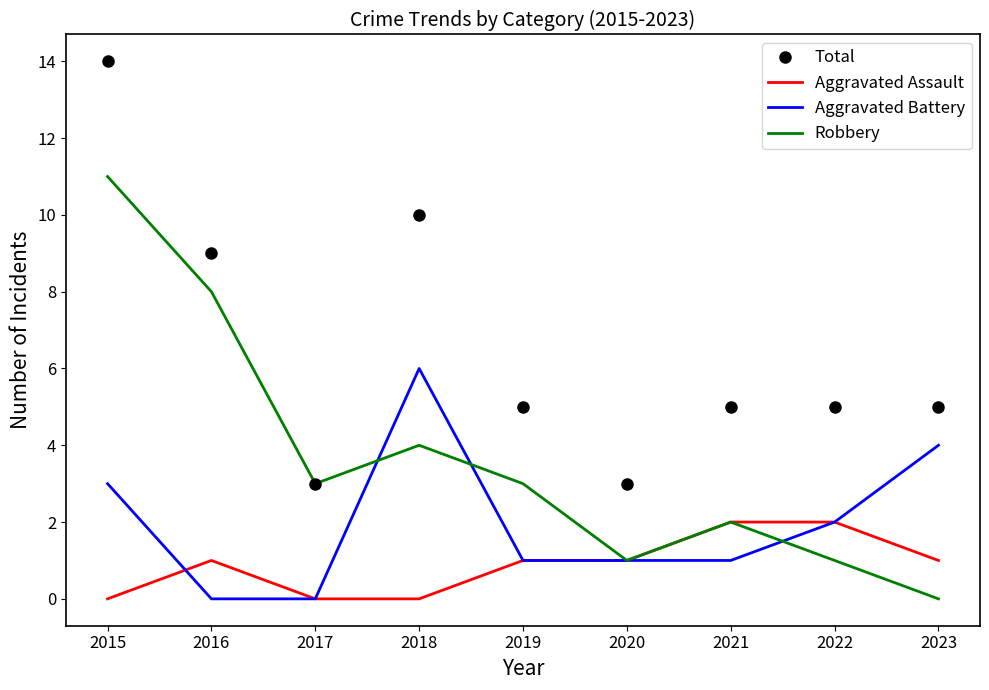

What is the difference between the maximum and minimum values in the Aggravated Assault series?

2